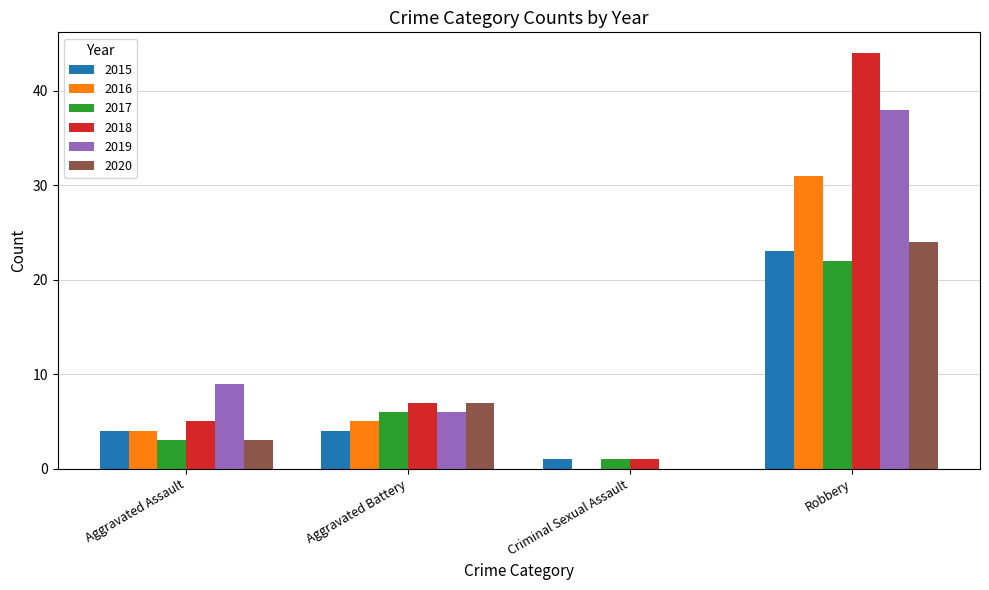

Which series has the largest total across all categories?

2018